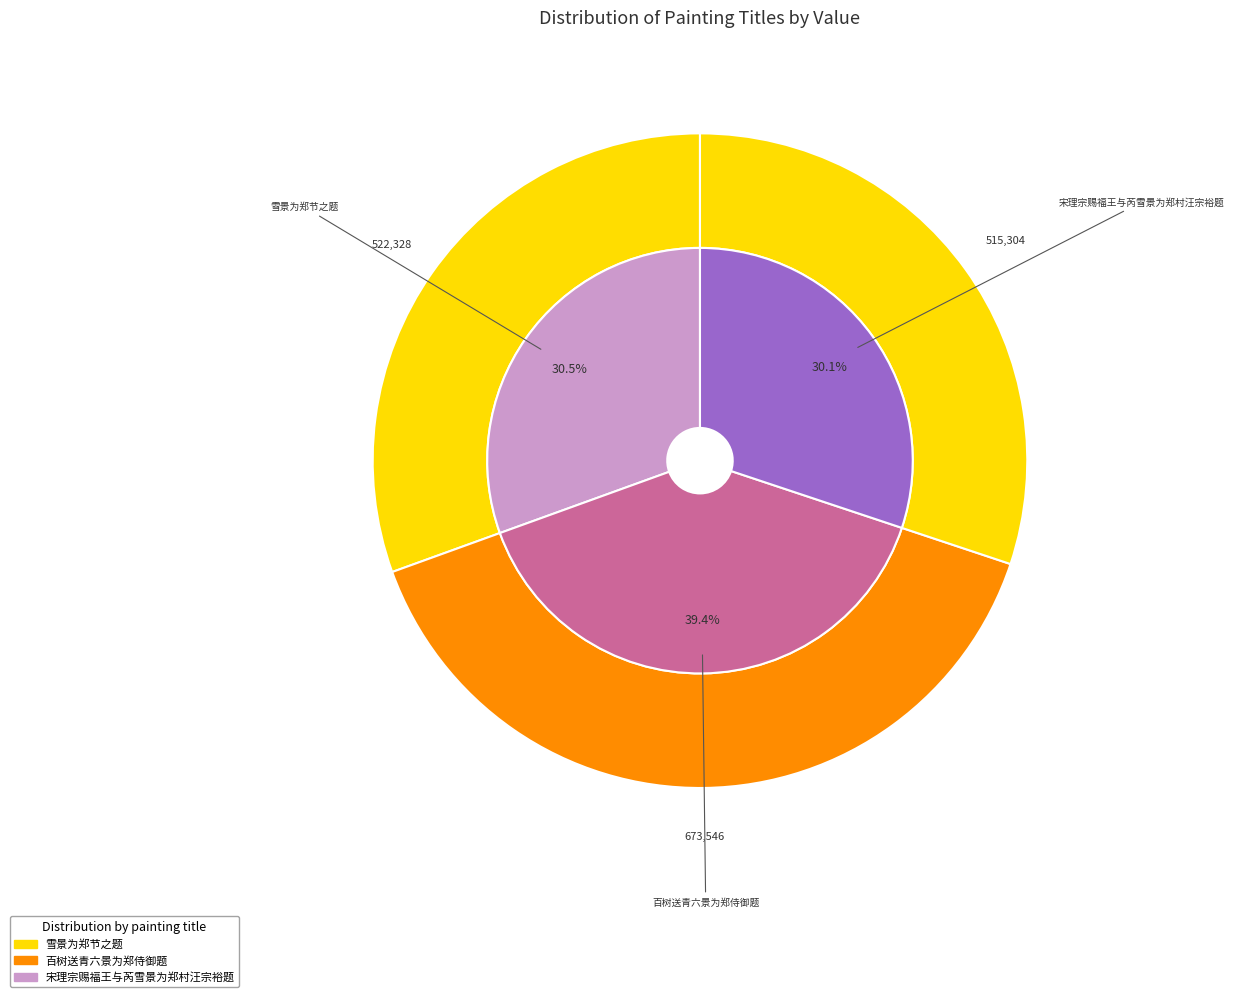

To the nearest percent, what is the difference between the largest and smallest slice percentages?

9%